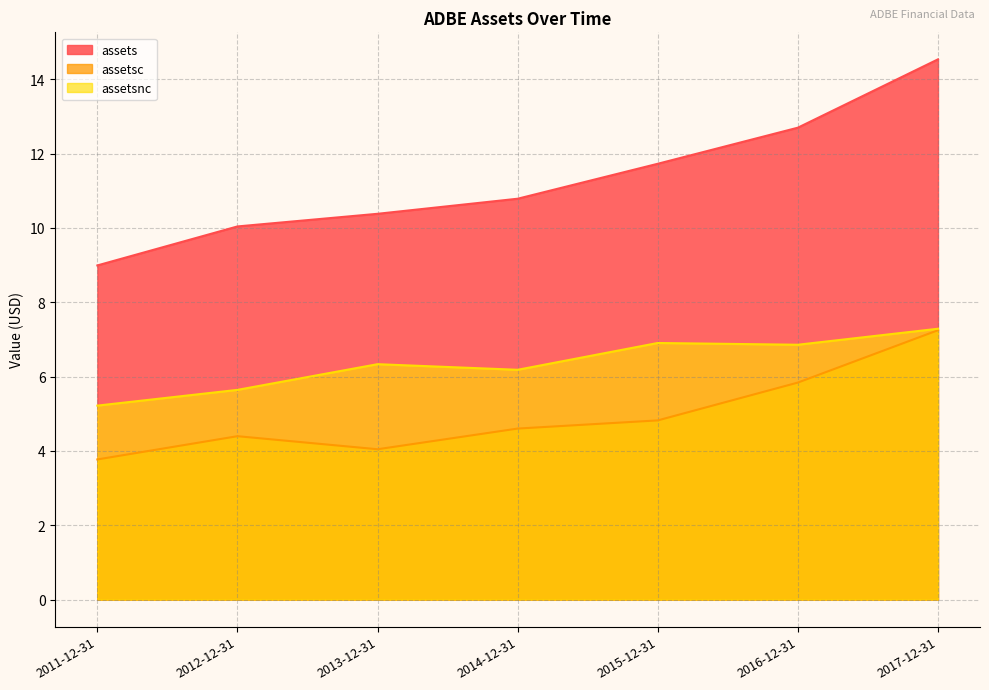

What are all the series names shown in the legend?

assets, assetsc, assetsnc